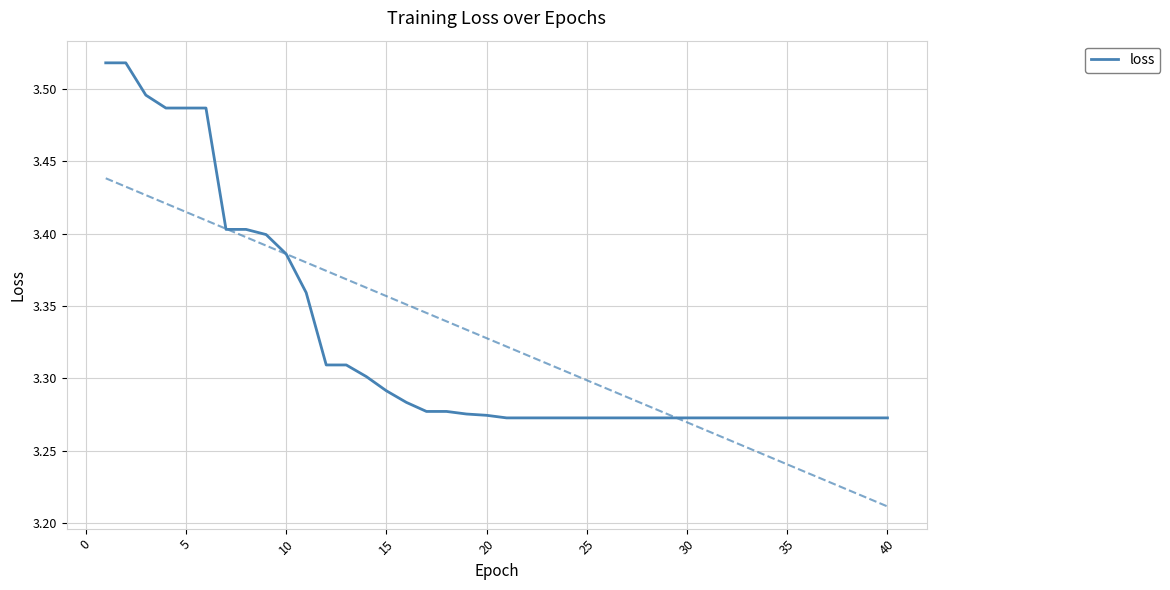

What is the difference between the second highest and minimum values?

0.2